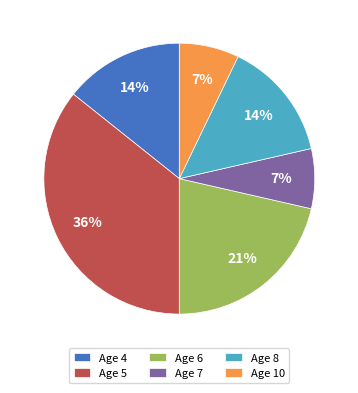

Combined, do Age 7 and Age 8 account for over 50%?

No